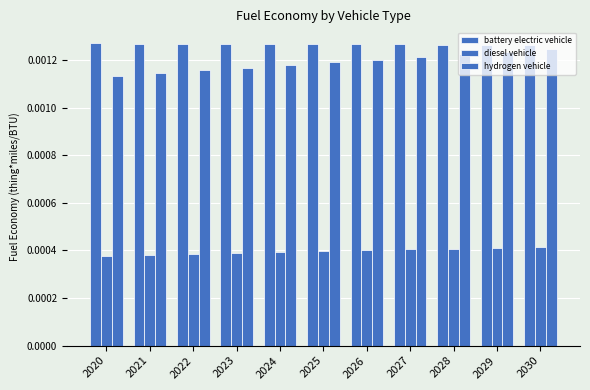

The value of hydrogen vehicle at 2023 is 0.0. True or false?

False